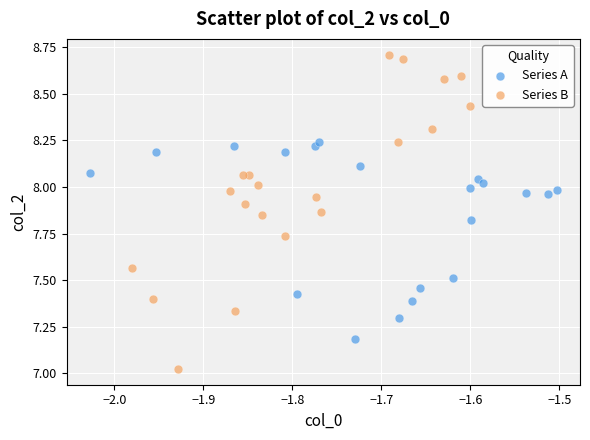

Which series has the largest Y range (max minus min)?

Series B